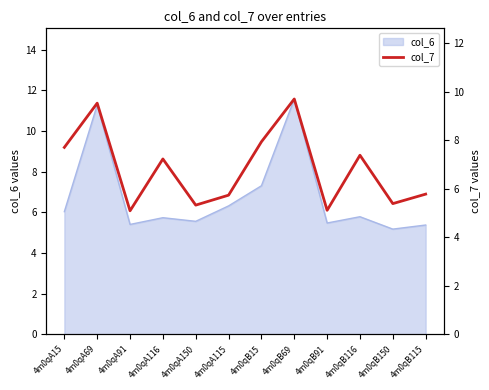

How many interior local valleys (lower than both neighbors) does the data have?

4